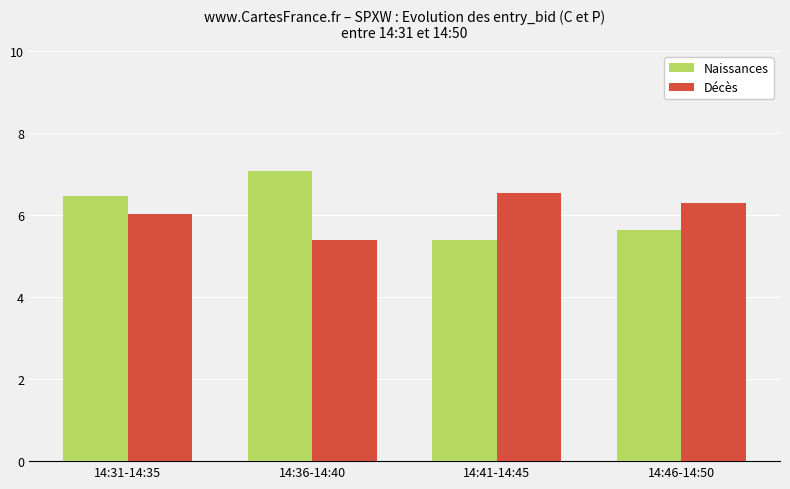

What is the average value of the Naissances series?

6.1